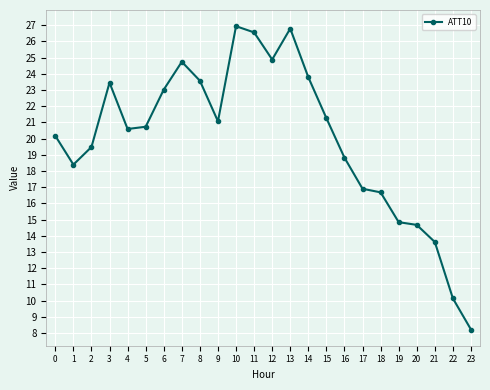

True or false: there are more than 0 points higher than both neighbors.

True